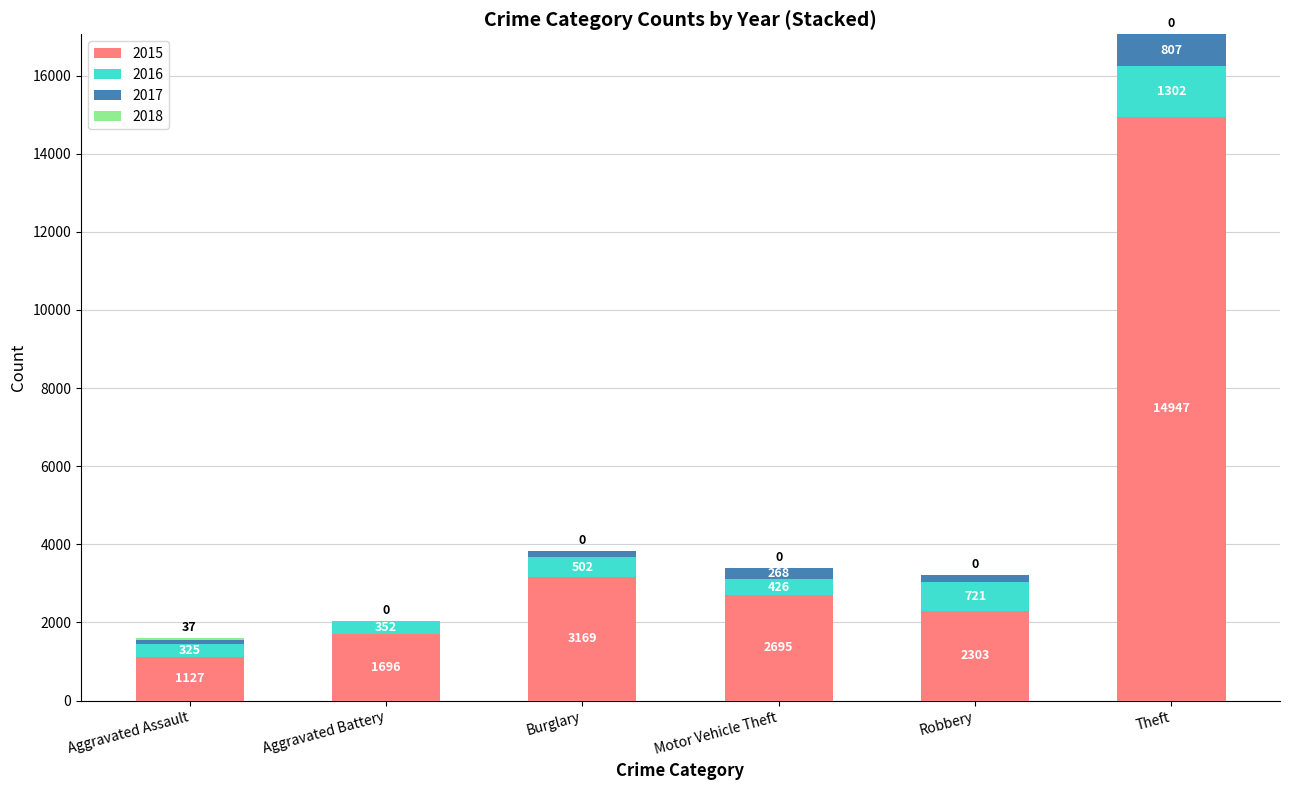

What is the total value across all series at Aggravated Battery?

2048